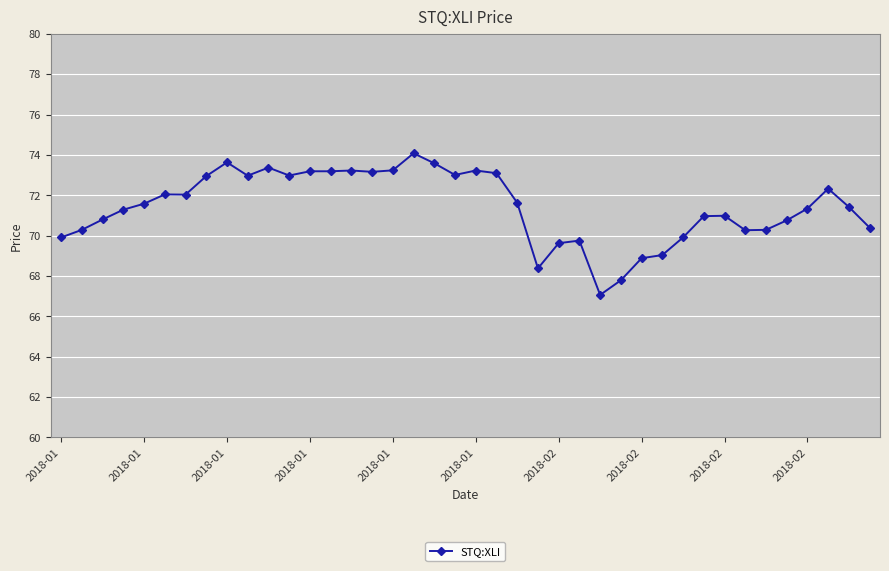

What is the smallest value displayed?

67.1